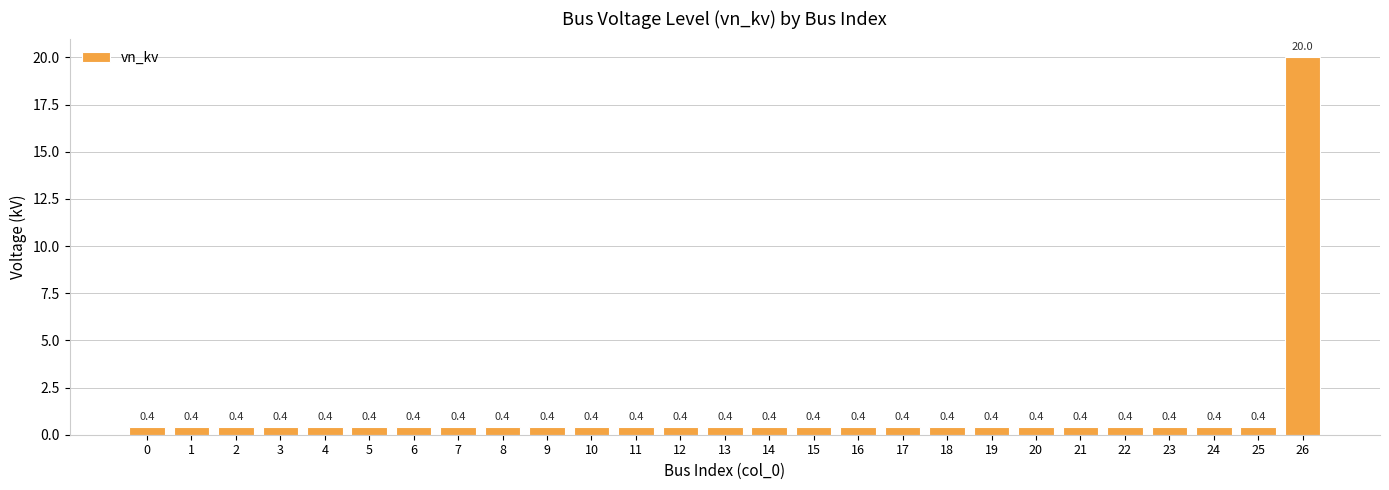

Reading left to right, what are all the values shown in this chart?

0=0.4	1=0.4	2=0.4	3=0.4	4=0.4	5=0.4	6=0.4	7=0.4	8=0.4	9=0.4	10=0.4	11=0.4	12=0.4	13=0.4	14=0.4	15=0.4	16=0.4	17=0.4	18=0.4	19=0.4	20=0.4	21=0.4	22=0.4	23=0.4	24=0.4	25=0.4	26=20.0